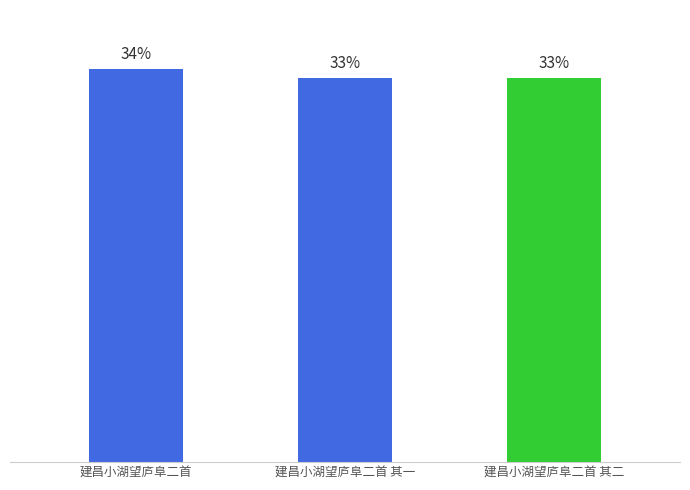

List the labels in order of value, largest first.

建昌小湖望庐阜二首, 建昌小湖望庐阜二首 其二, 建昌小湖望庐阜二首 其一